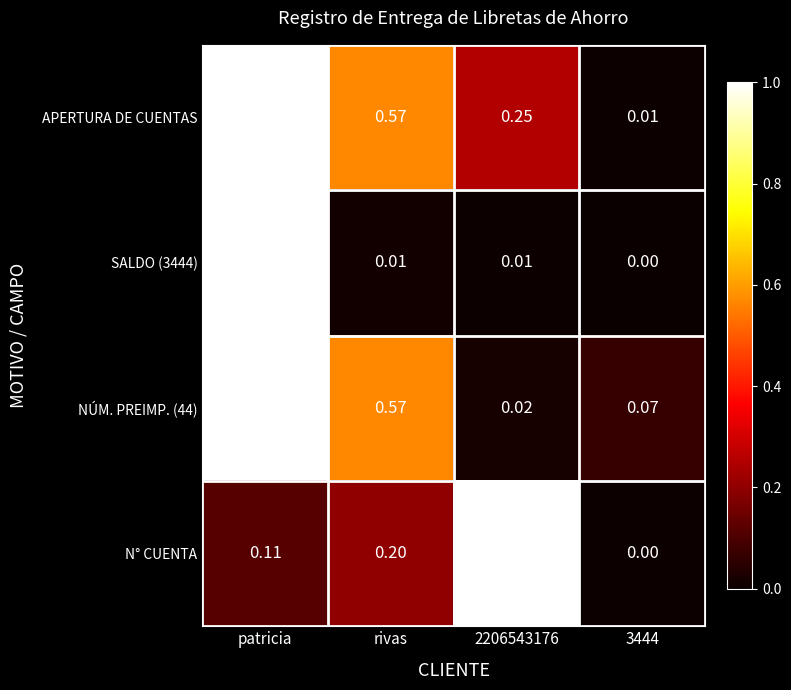

Between 2206543176 and 3444, which series saw the biggest shift?

N° CUENTA